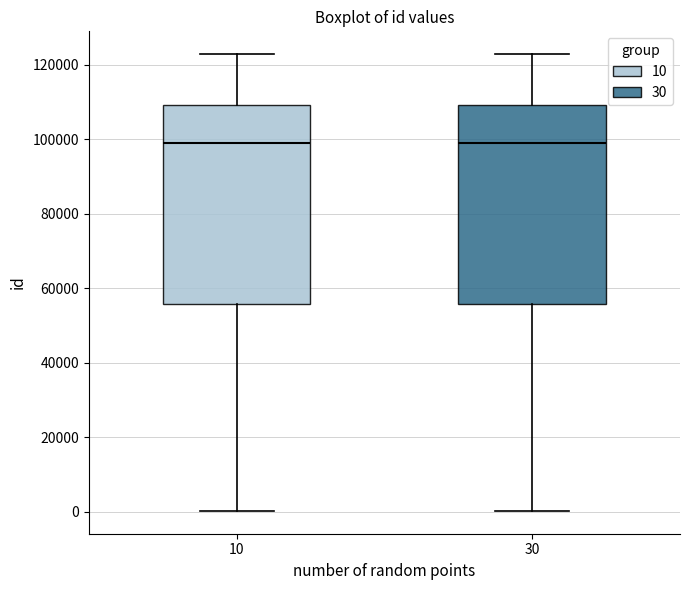

Where does the median line of the box at x = 30 sit on the y-axis? The values are not printed on the chart, so give them approximately, as read against the axis.

98000